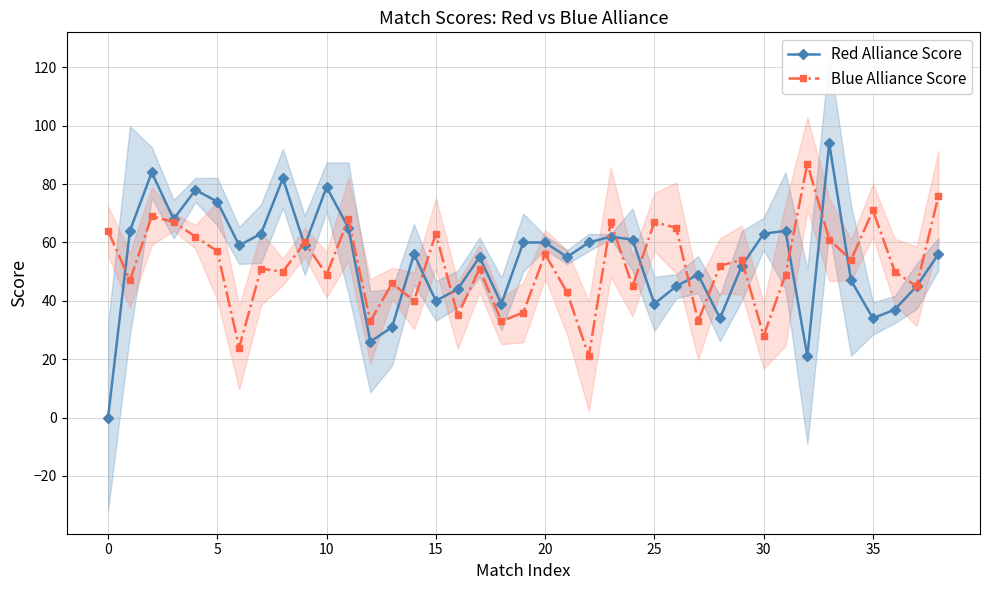

Where does the Blue Alliance Score series first go above 51?

0